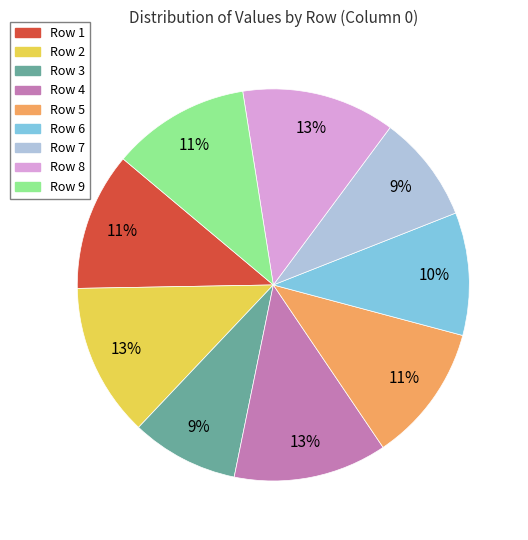

How many slices are in this pie chart?

9